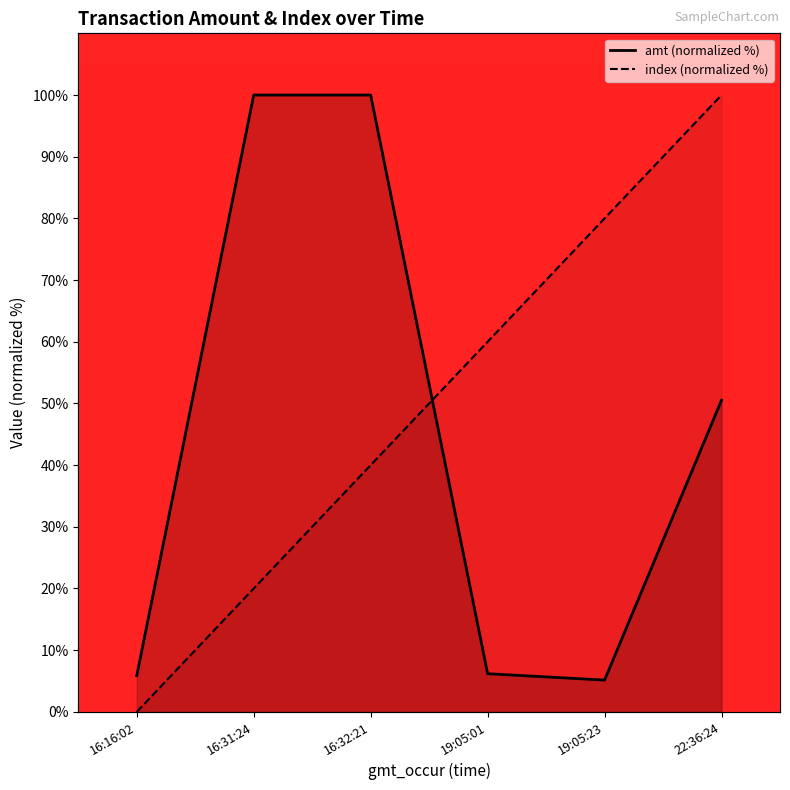

True or false: amt (normalized %) has a value of 69.8 at 22:36:24.

False